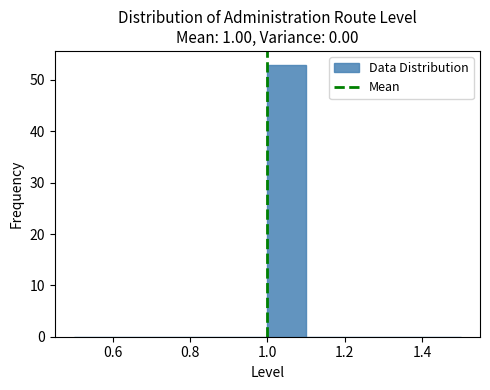

Reading left to right, transcribe this chart: for each bar, give the range it covers on the x-axis and its height. The values are not printed on the chart, so give them approximately, as read against the axis.

0.5 to 0.6: 0
0.6 to 0.7: 0
0.7 to 0.8: 0
0.8 to 0.9: 0
0.9 to 1.0: 0
1.0 to 1.1: 53
1.1 to 1.2: 0
1.2 to 1.3: 0
1.3 to 1.4: 0
1.4 to 1.5: 0